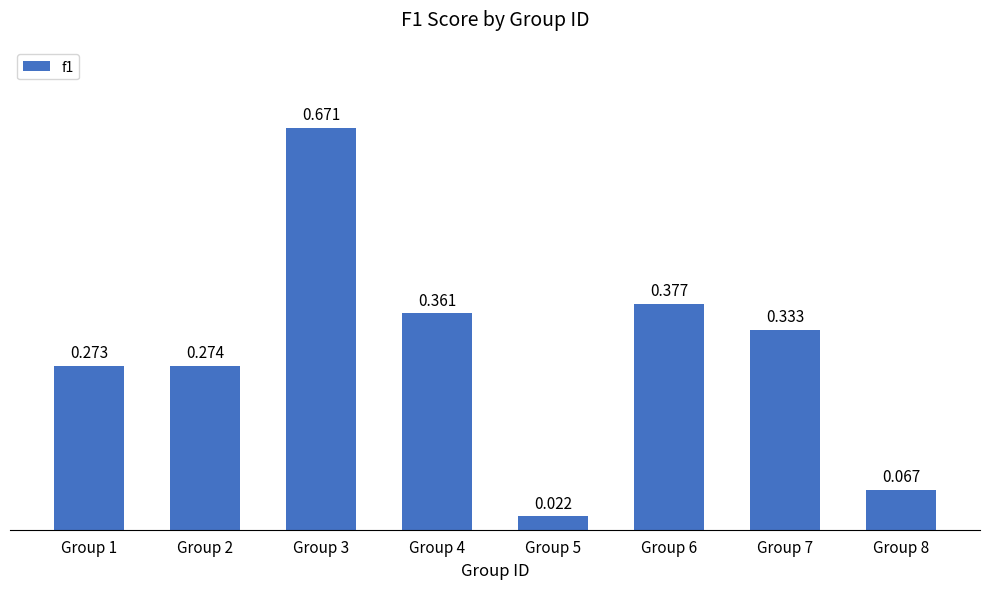

The chart shows a value of 0.0 at Group 8. True or false?

False